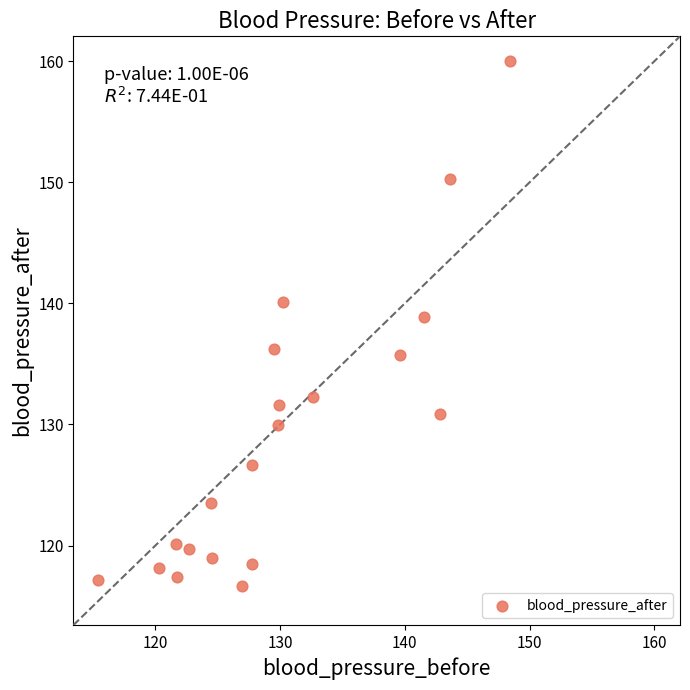

What Y value in the scatter plot is closest to 138?

138.9